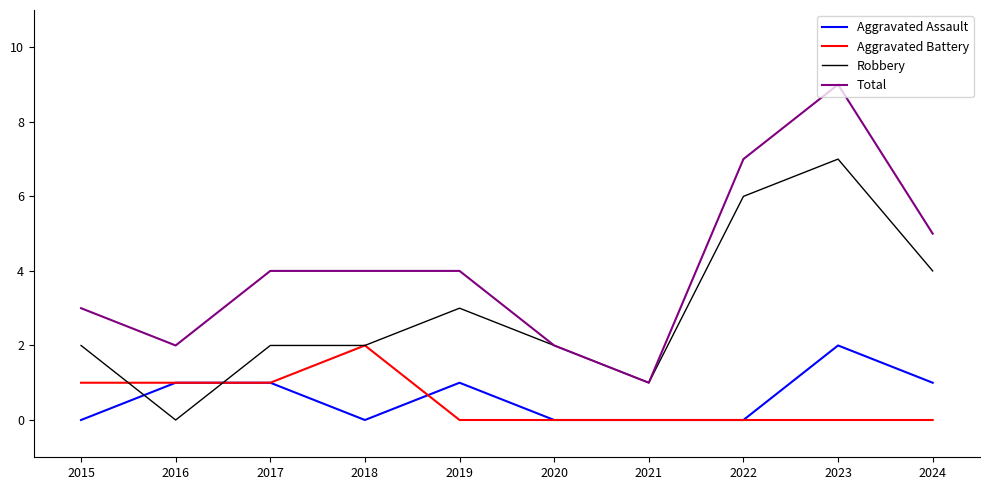

At 2015, list the series in order from largest to smallest.

Total, Robbery, Aggravated Battery, Aggravated Assault